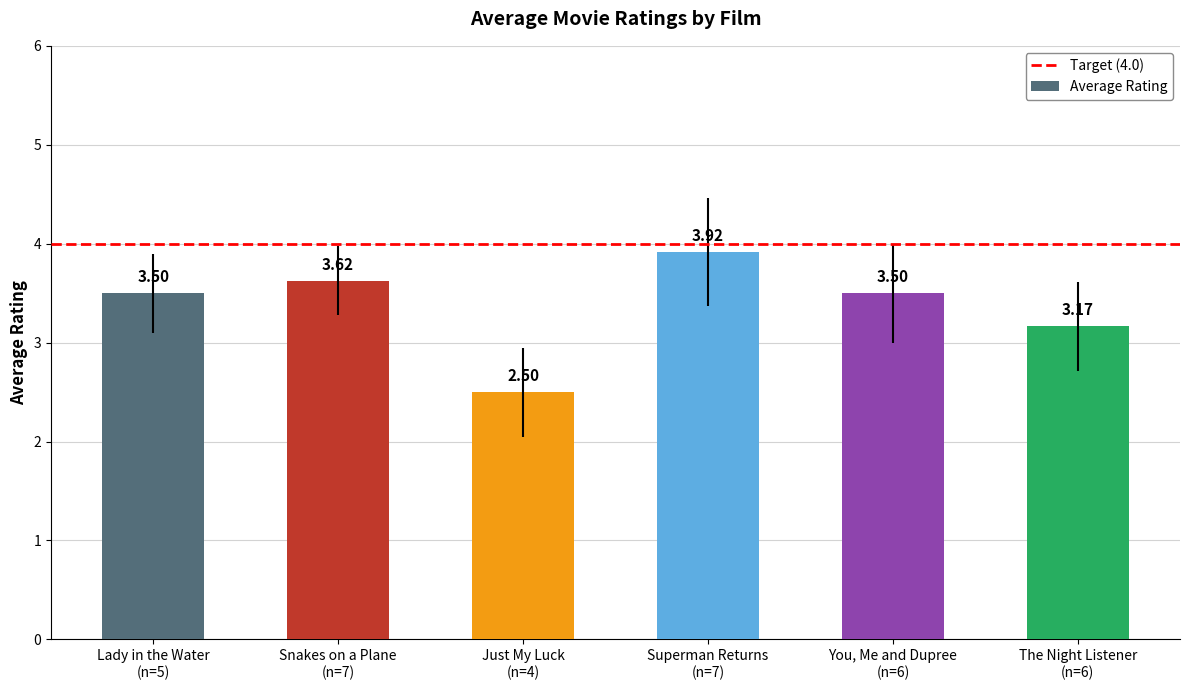

What is the difference between the maximum and minimum values?

1.4